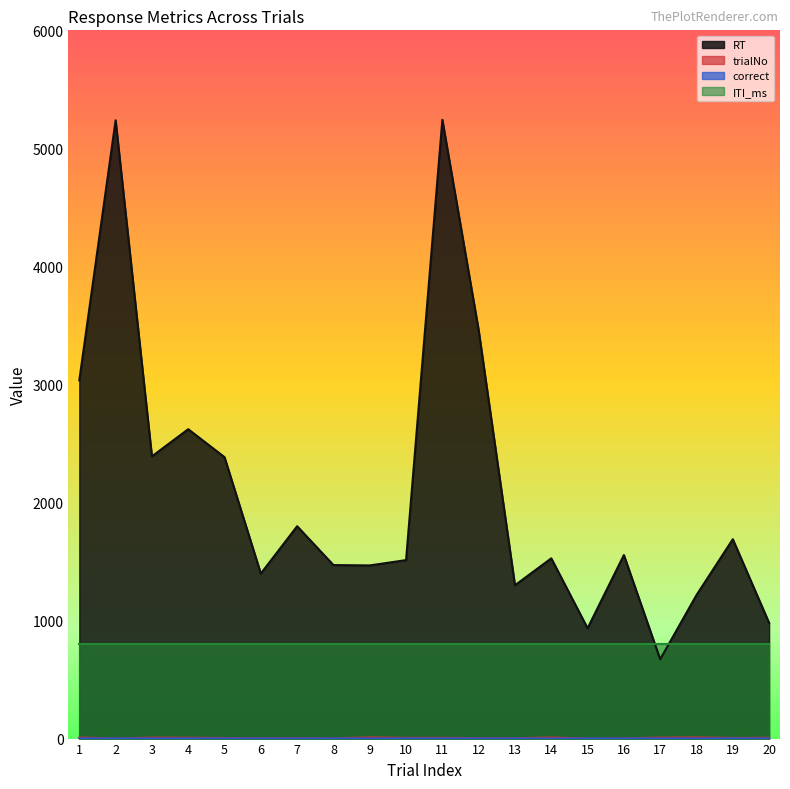

What is the value of the trialNo point at the 2nd from the left?

1